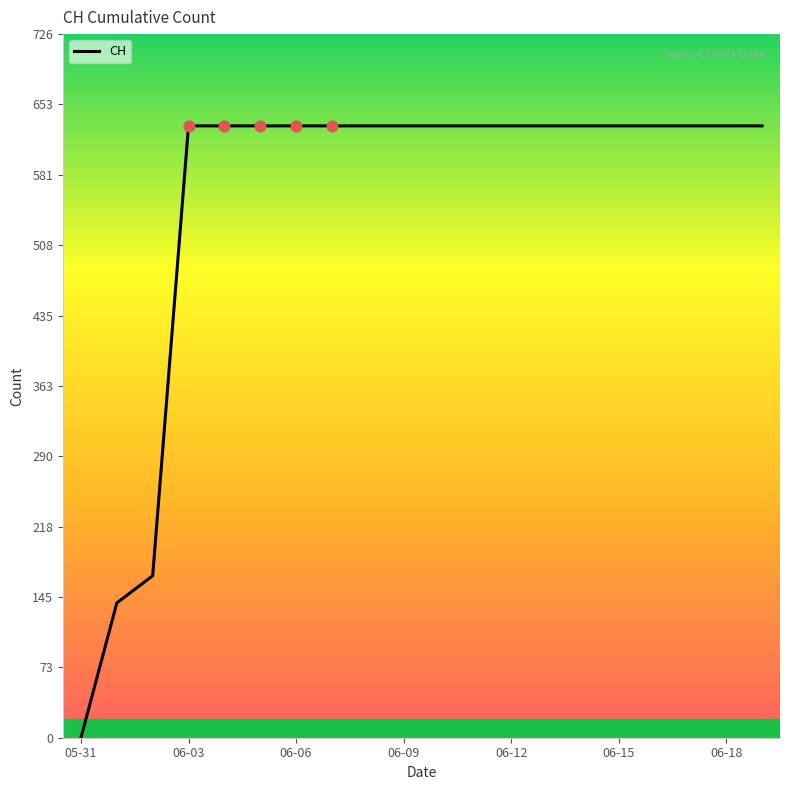

What is the greatest value displayed?

631